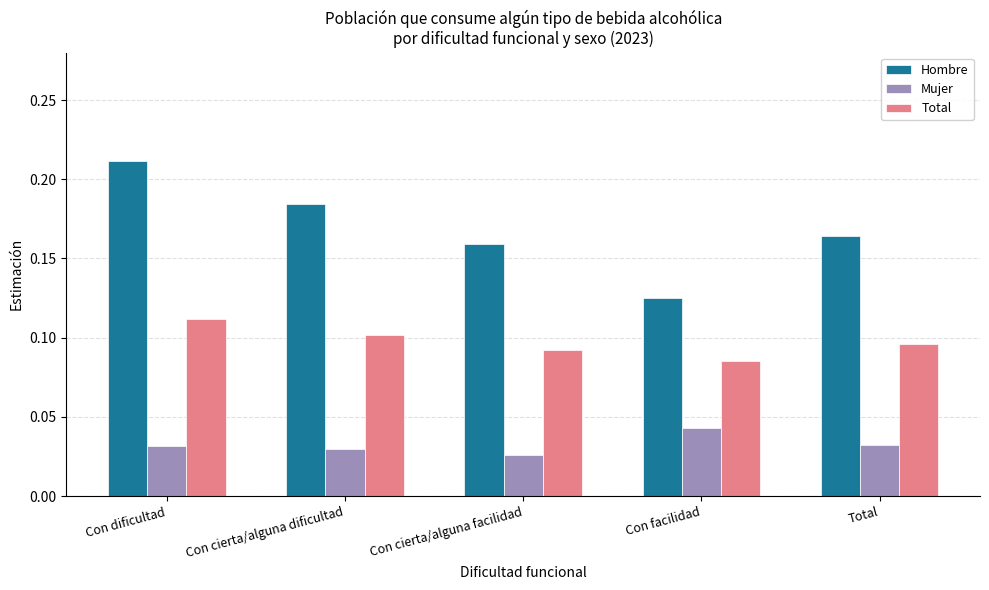

Rank the series at Con facilidad from lowest to highest value.

Mujer, Total, Hombre